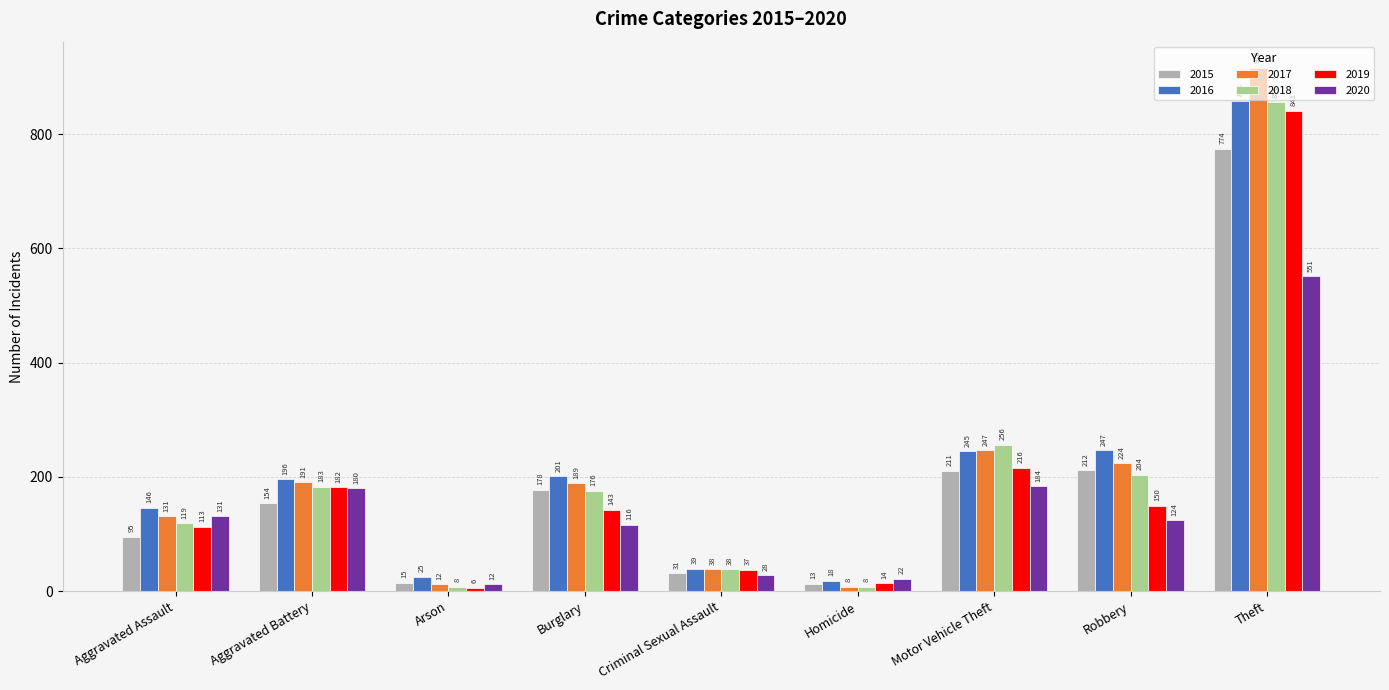

Reading left to right, list all the values displayed in this chart.

2015: Aggravated Assault=95	Aggravated Battery=154	Arson=15	Burglary=178	Criminal Sexual Assault=31	Homicide=13	Motor Vehicle Theft=211	Robbery=212	Theft=774
2016: Aggravated Assault=146	Aggravated Battery=196	Arson=25	Burglary=201	Criminal Sexual Assault=39	Homicide=18	Motor Vehicle Theft=245	Robbery=247	Theft=858
2017: Aggravated Assault=131	Aggravated Battery=191	Arson=12	Burglary=189	Criminal Sexual Assault=38	Homicide=8	Motor Vehicle Theft=247	Robbery=224	Theft=916
2018: Aggravated Assault=119	Aggravated Battery=183	Arson=8	Burglary=176	Criminal Sexual Assault=38	Homicide=8	Motor Vehicle Theft=256	Robbery=204	Theft=856
2019: Aggravated Assault=113	Aggravated Battery=182	Arson=6	Burglary=143	Criminal Sexual Assault=37	Homicide=14	Motor Vehicle Theft=216	Robbery=150	Theft=841
2020: Aggravated Assault=131	Aggravated Battery=180	Arson=12	Burglary=116	Criminal Sexual Assault=28	Homicide=22	Motor Vehicle Theft=184	Robbery=124	Theft=551